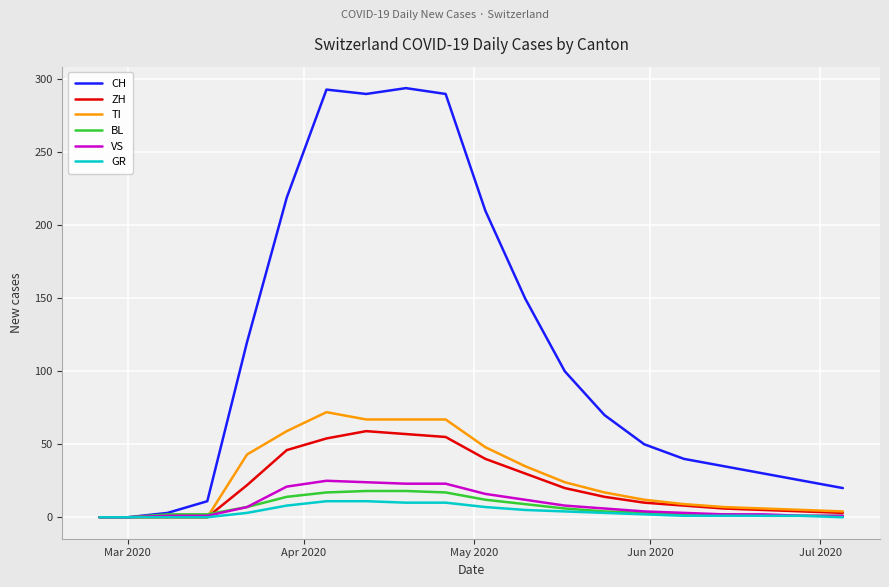

What is the highest value of the VS series?

25